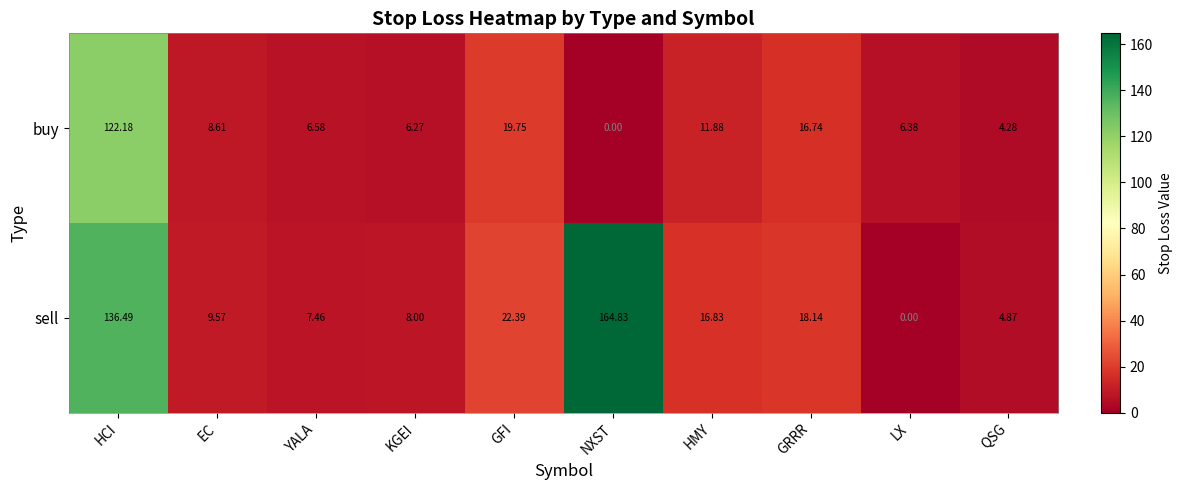

Which series has the largest range (max minus min)?

sell